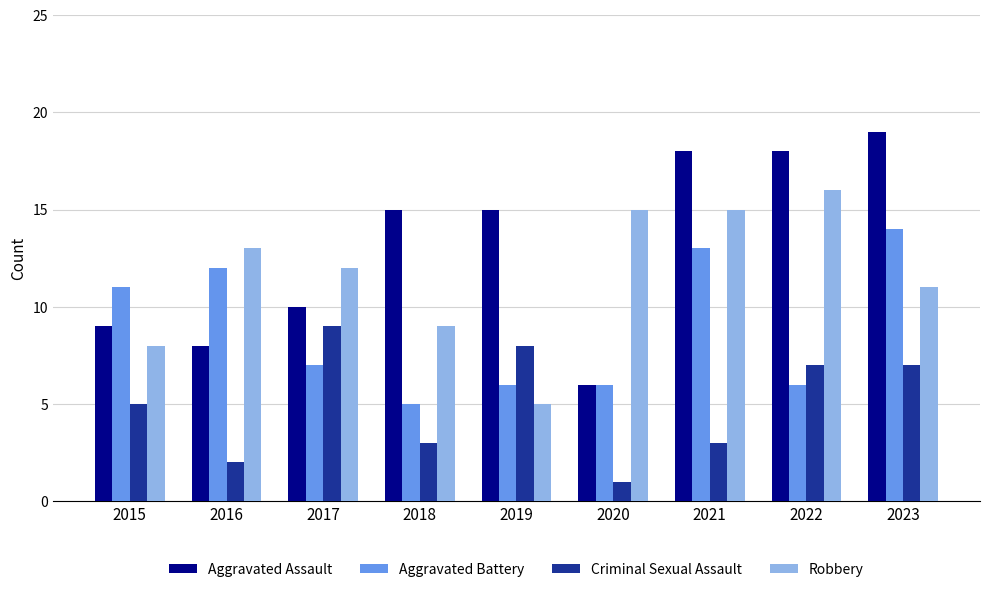

What is the difference between the highest and lowest values at 2015?

6